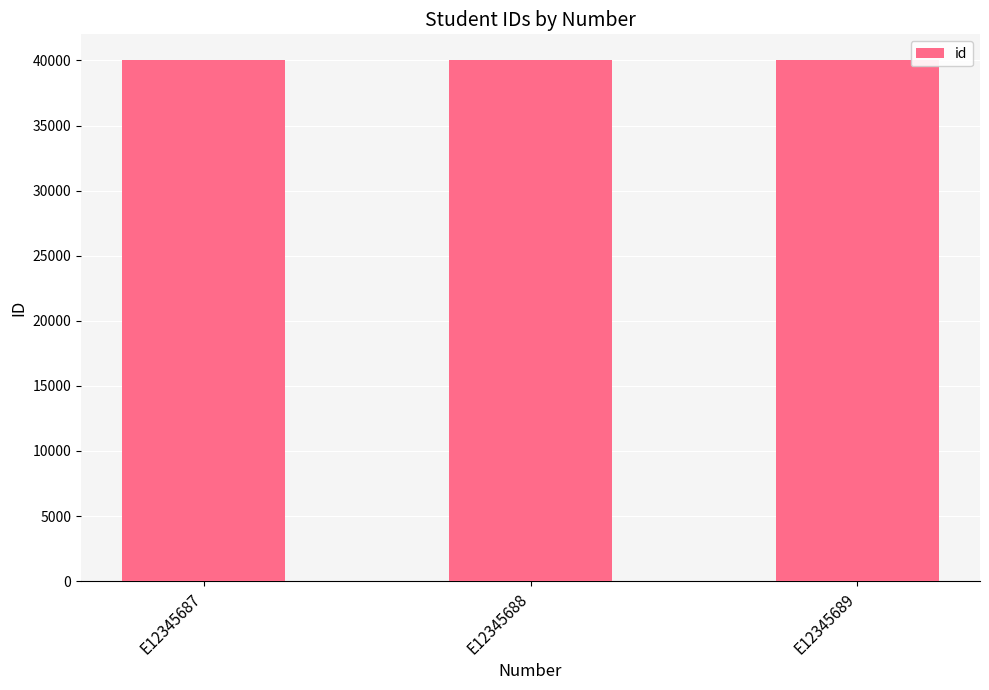

The value at E12345687 is 40001. True or false?

True